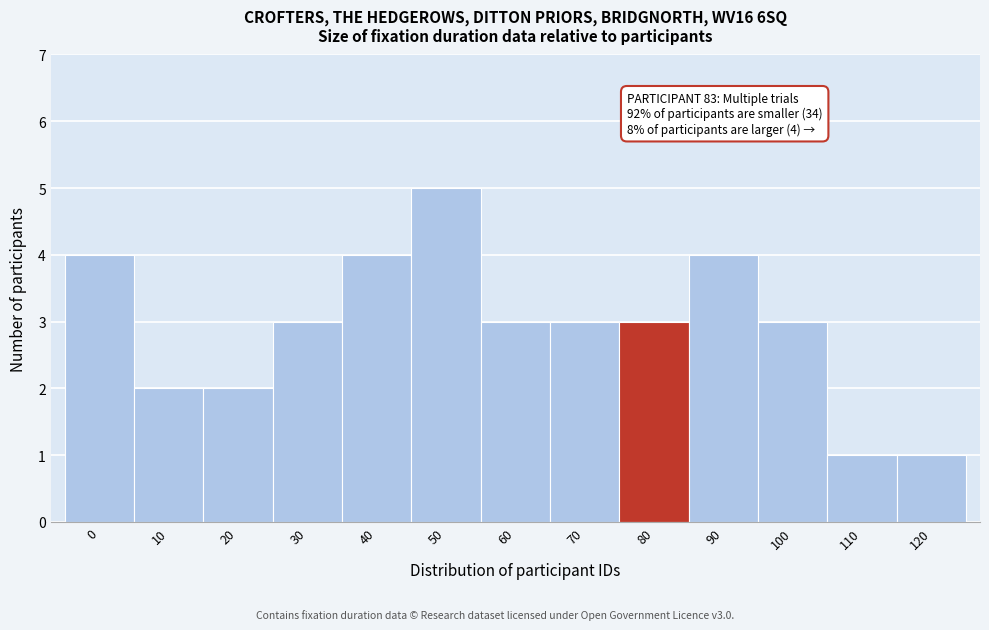

Reading left to right, what are all the values shown in this chart?

0=4	10=2	20=2	30=3	40=4	50=5	60=3	70=3	80=3	90=4	100=3	110=1	120=1